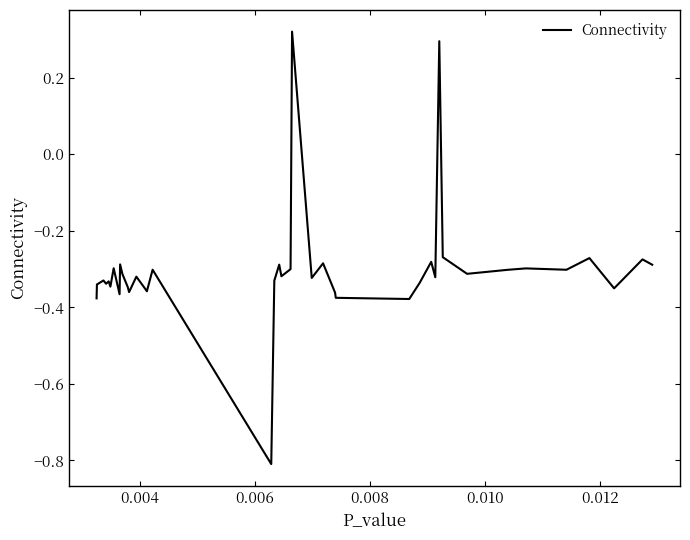

What is the minimum value shown in the chart?

-0.8